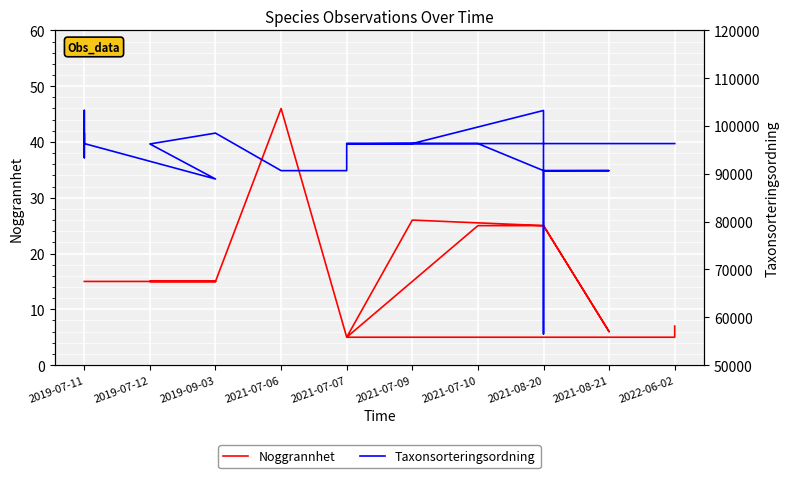

True or false: Noggrannhet and Taxonsorteringsordning intersect in this chart.

False